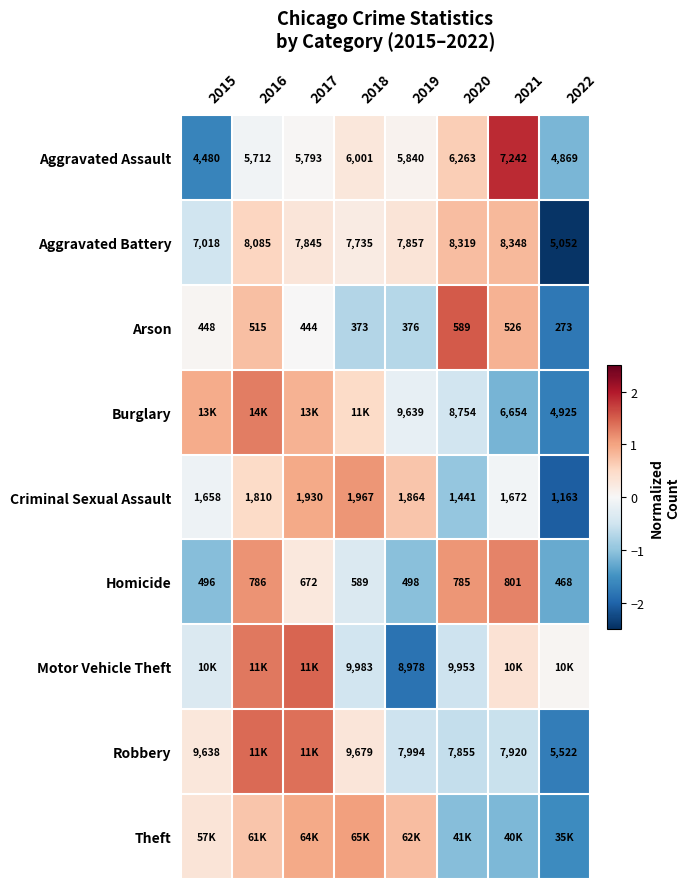

At which category is the sum across all series the highest?

2016